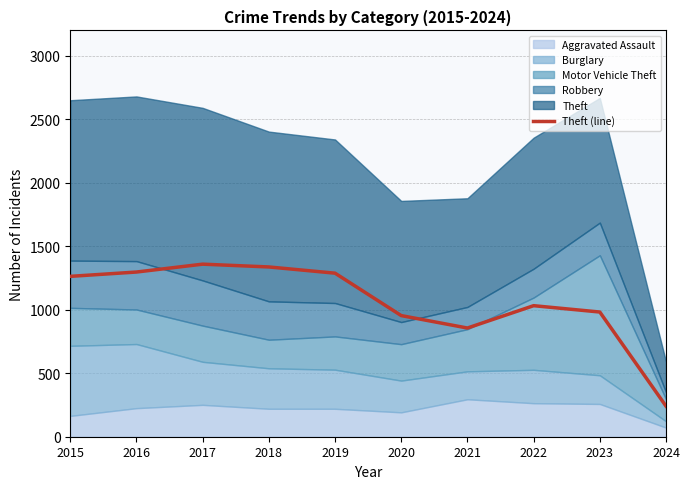

What is the smallest value displayed?

241